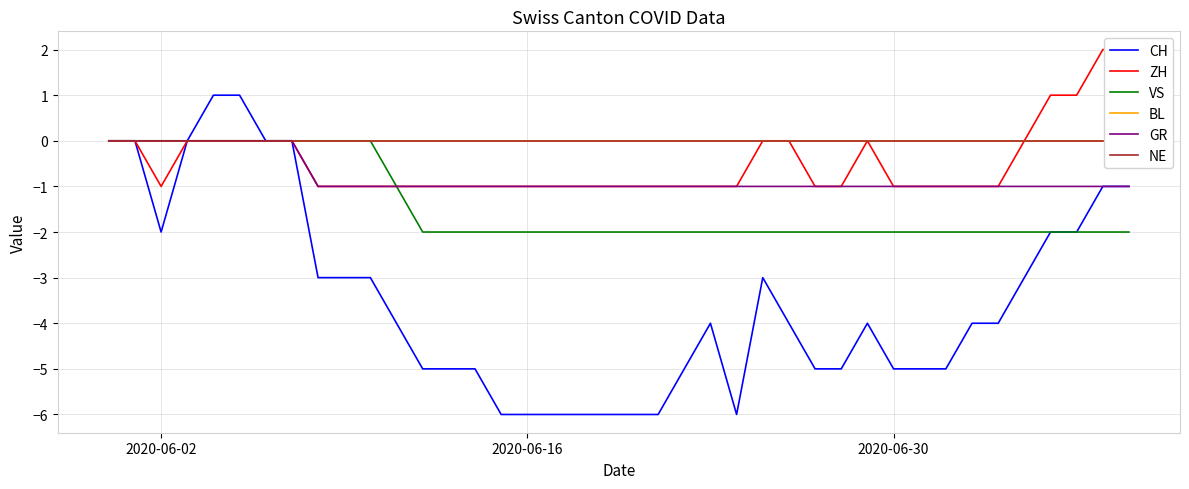

True or false: ZH and VS cross at least once.

False